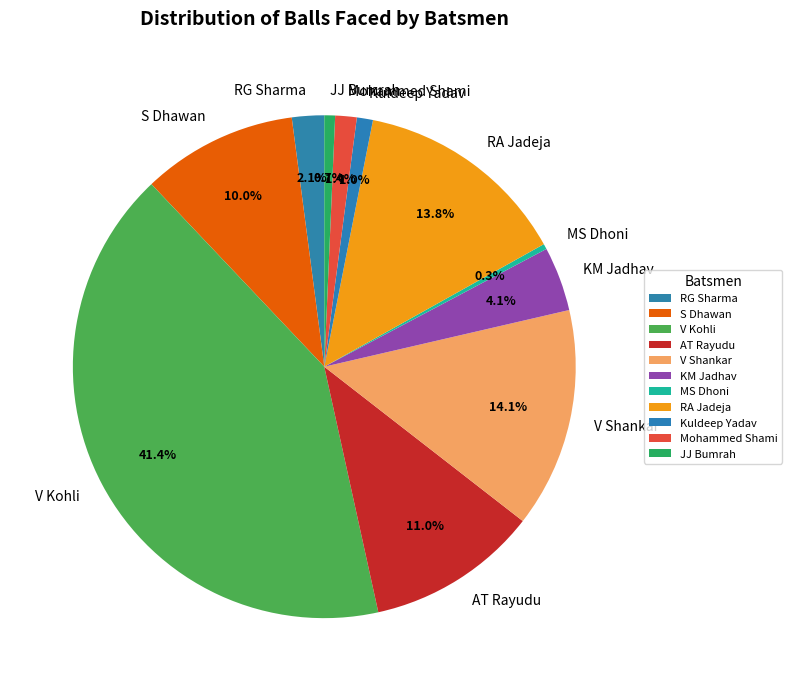

Which slice is the largest?

V Kohli